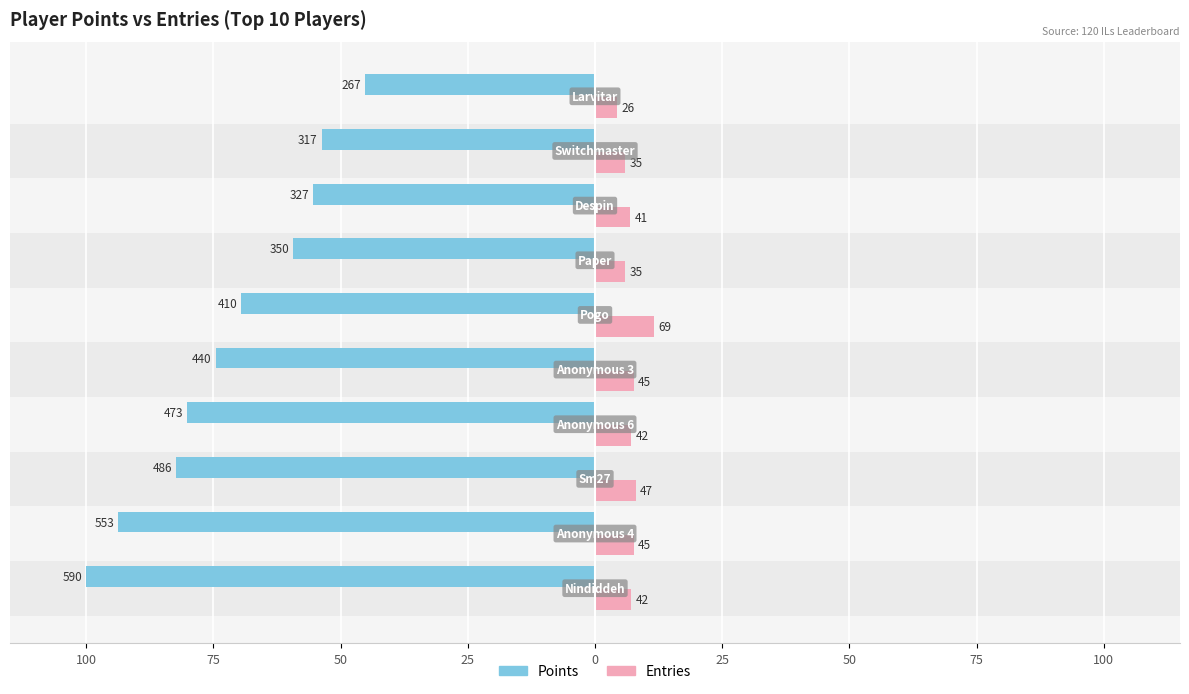

The Entries series shows 7.6 at 75. True or false?

True